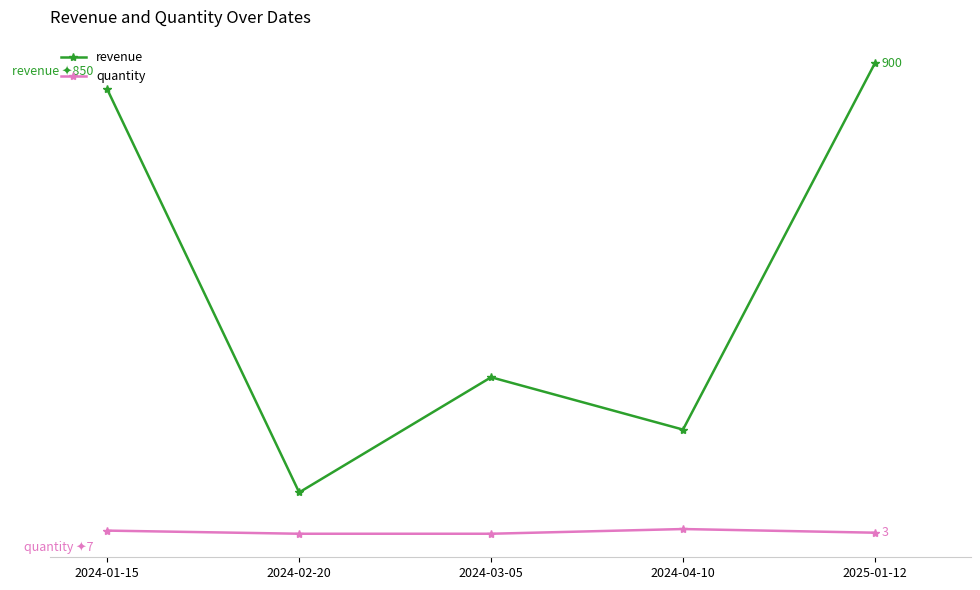

True or false: revenue and quantity intersect in this chart.

False